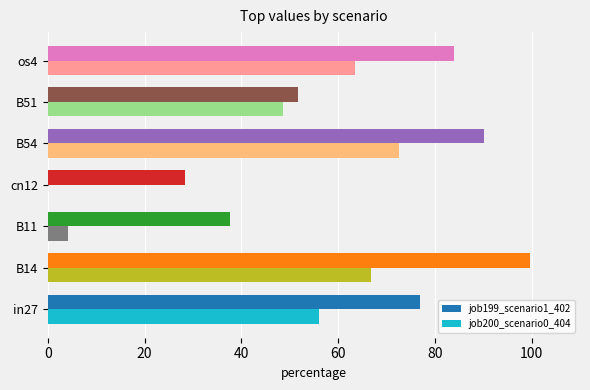

Between B14 and cn12, which series saw the biggest shift?

job199_scenario1_402